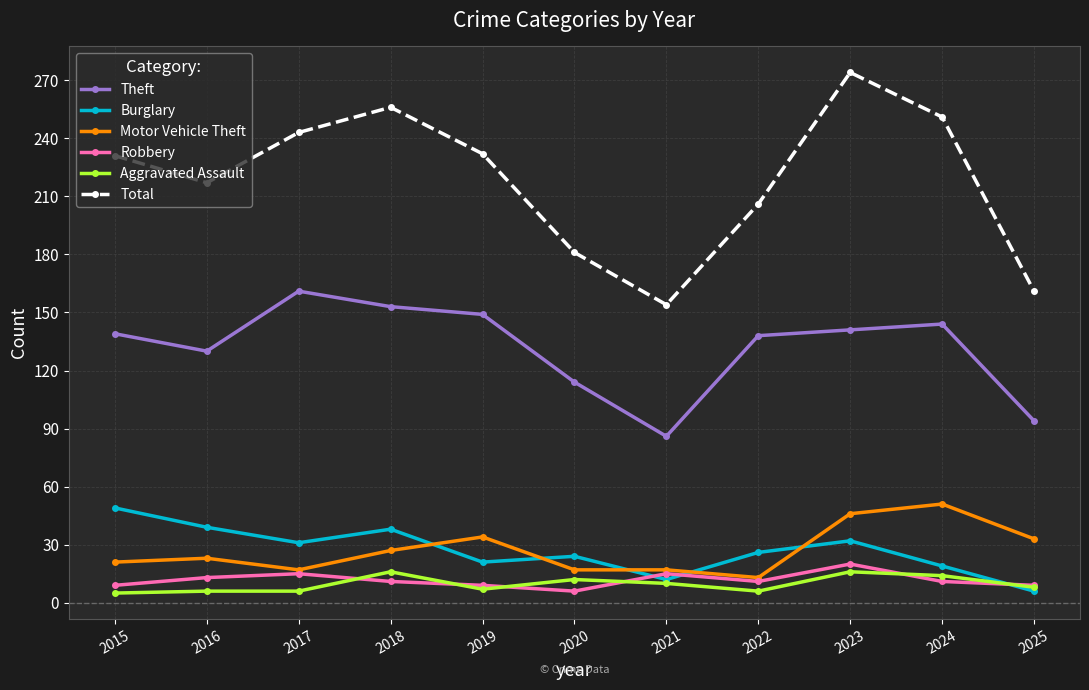

At which category is the sum across all series the highest?

2023